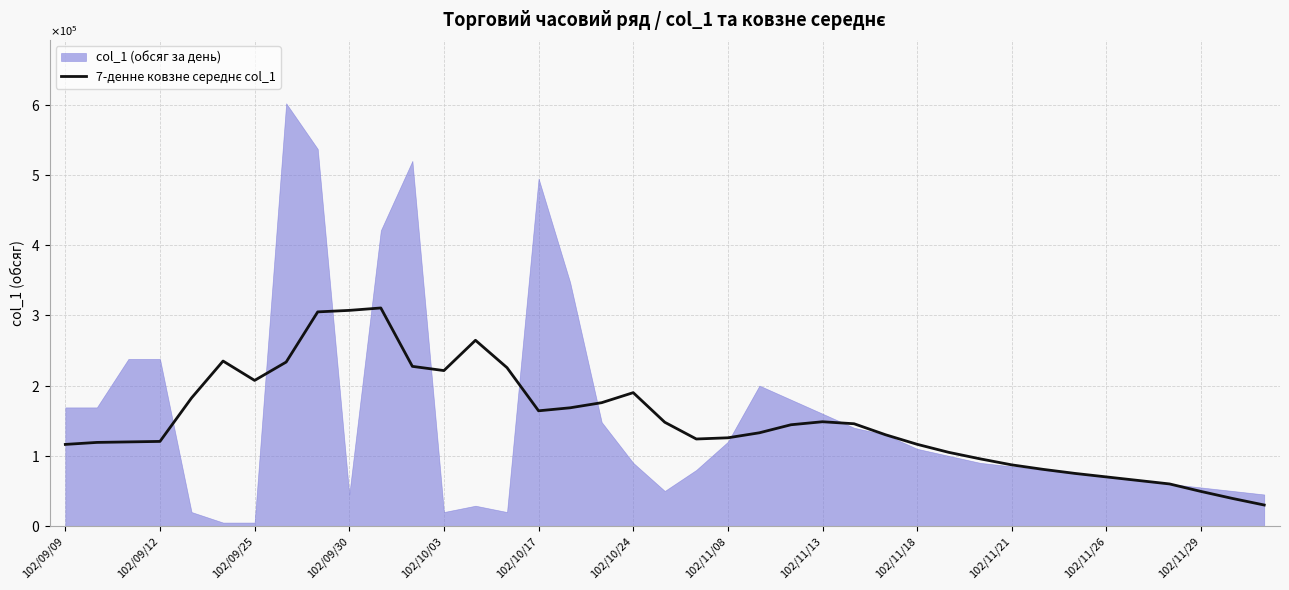

True or false: the data has more than 2 interior local peaks.

True